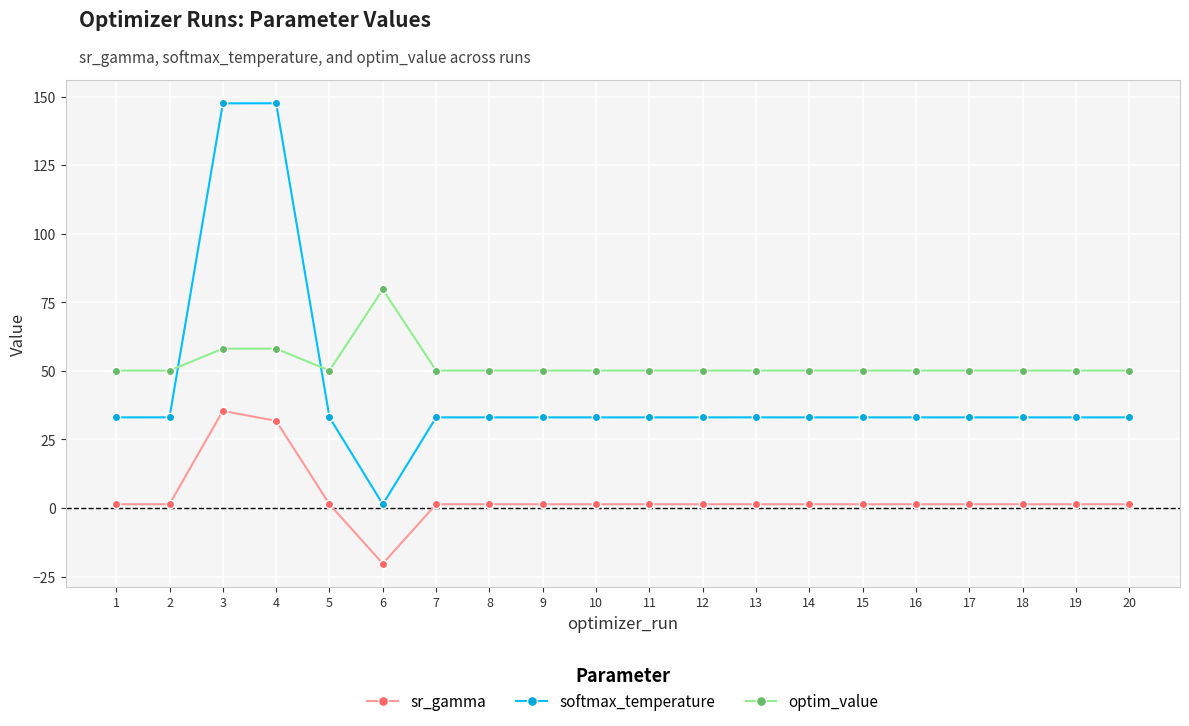

How many negative values does the sr_gamma series have?

1